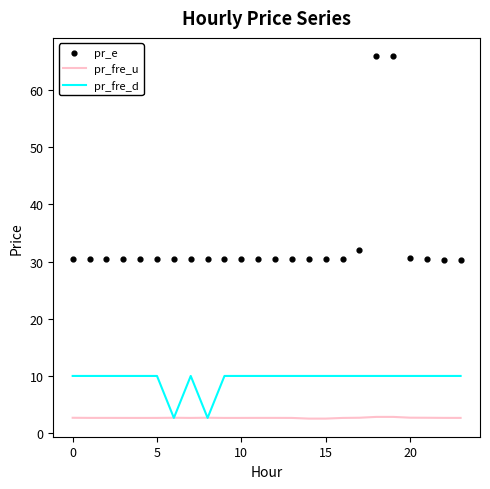

What are all the series names shown in the legend?

pr_fre_u, pr_fre_d, pr_e